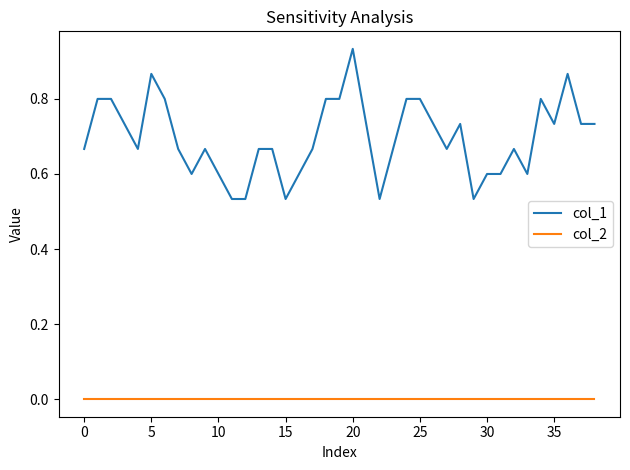

How many lines are shown in the chart?

2